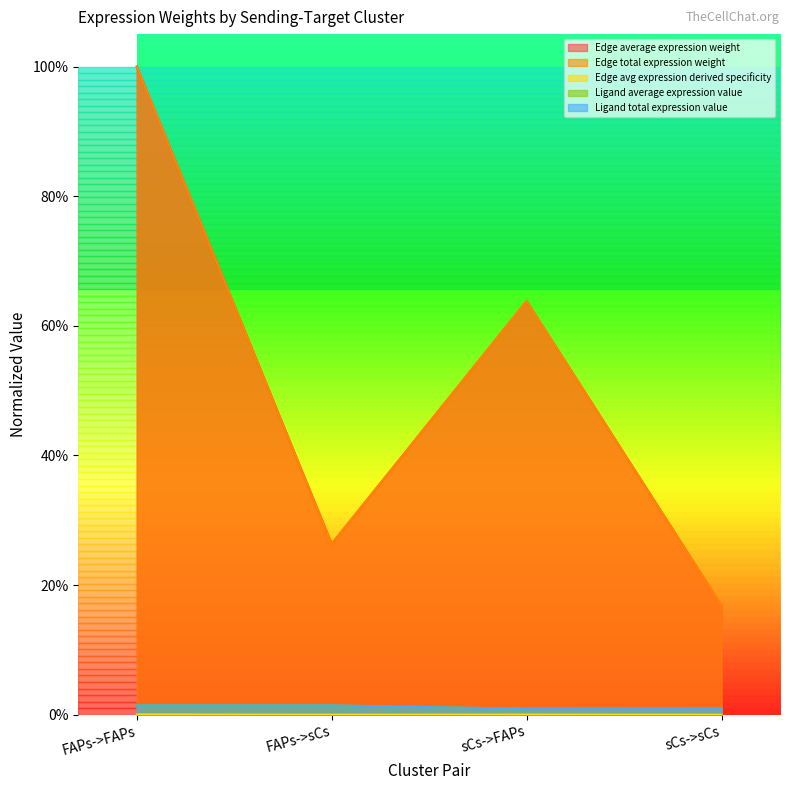

What is the difference between the second highest and minimum values in the Edge avg expression derived specificity series?

0.5